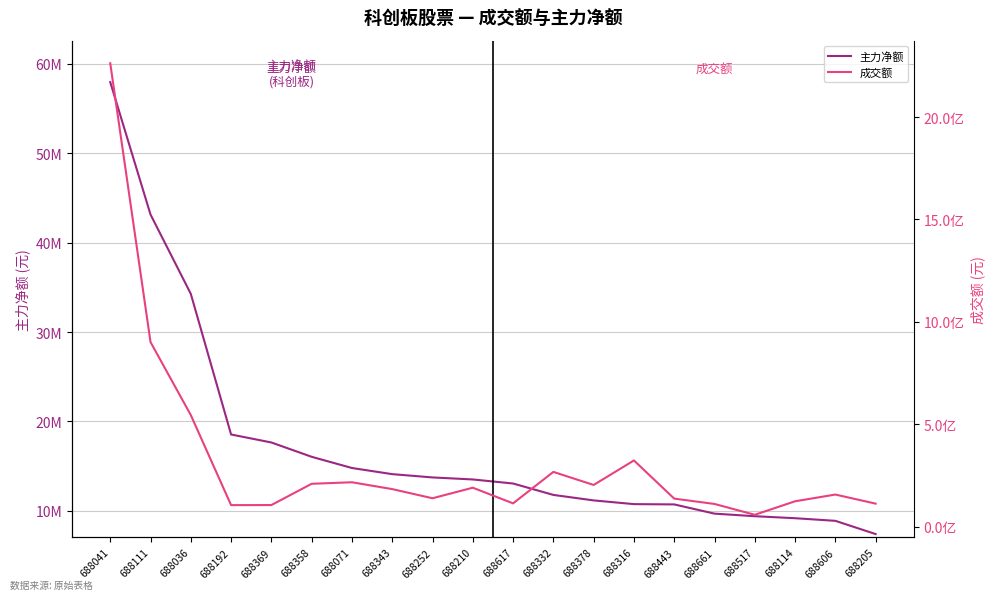

Which series has the widest spread of values?

成交额